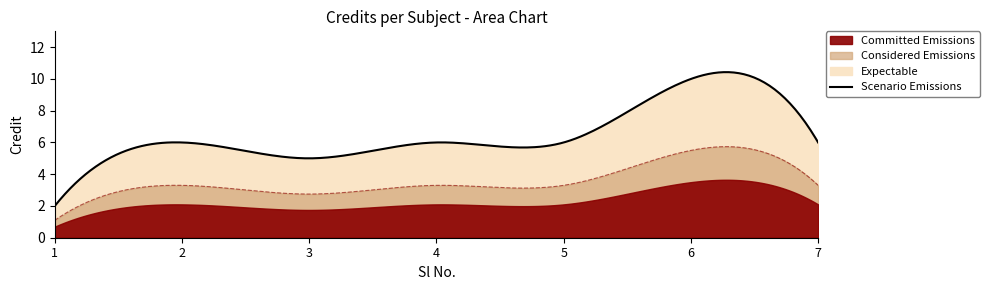

How many interior local valleys (lower than both neighbors) does the data have?

1